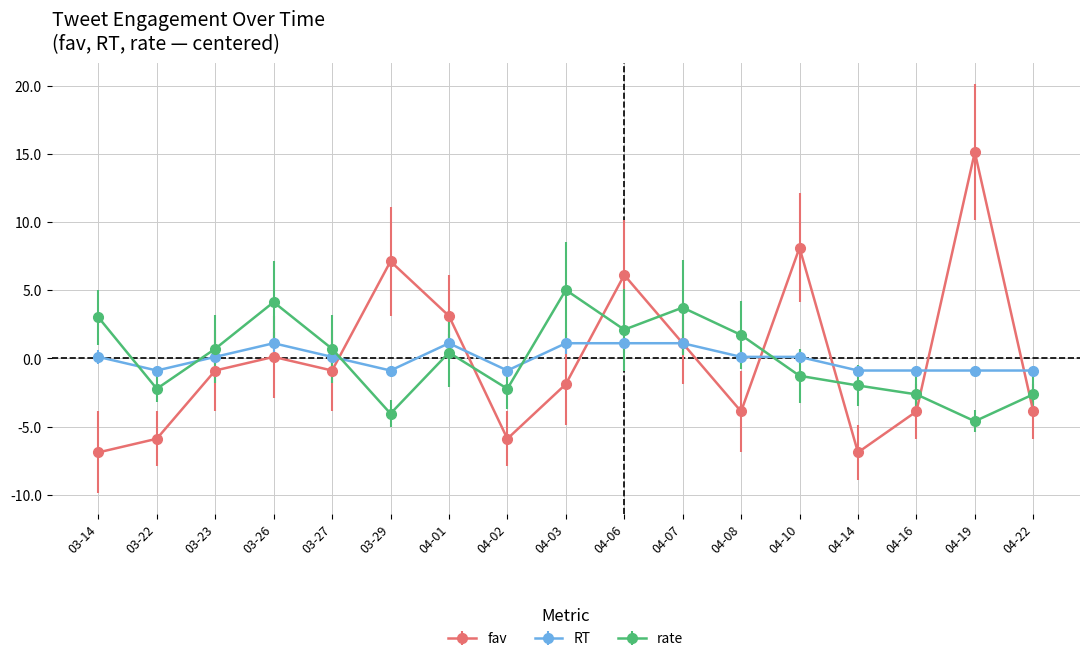

What is the value of the RT point at the 5th from the left?

0.1